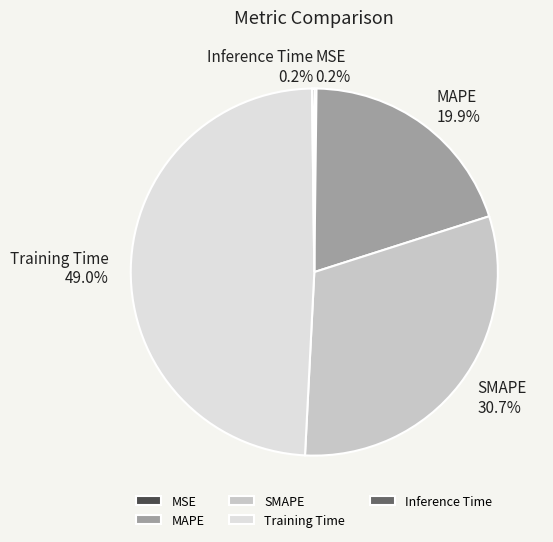

What percentage is NOT represented by MAPE?

80.1%